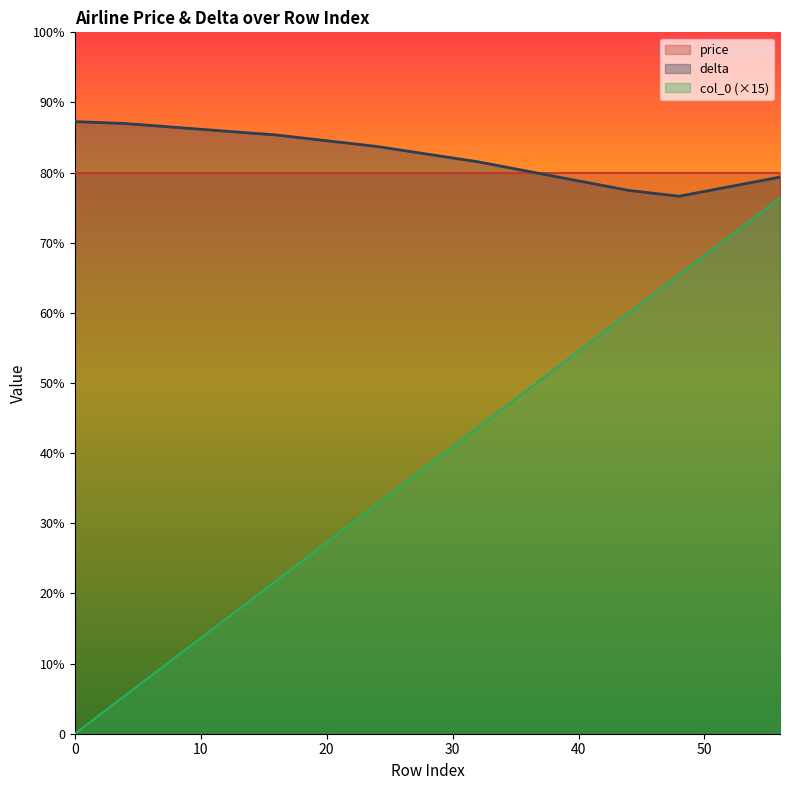

Reading left to right, extract all data points from this chart.

delta: 960	957	951	945	939	930	921	909	897	882	867	852	843	858	873
col_0: 0	60	120	180	240	300	360	420	480	540	600	660	720	780	840